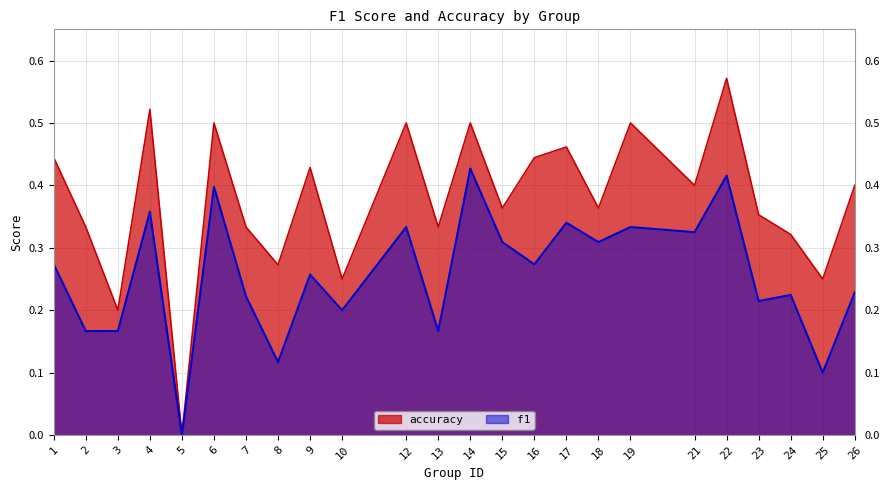

Count the number of categories in the chart.

24